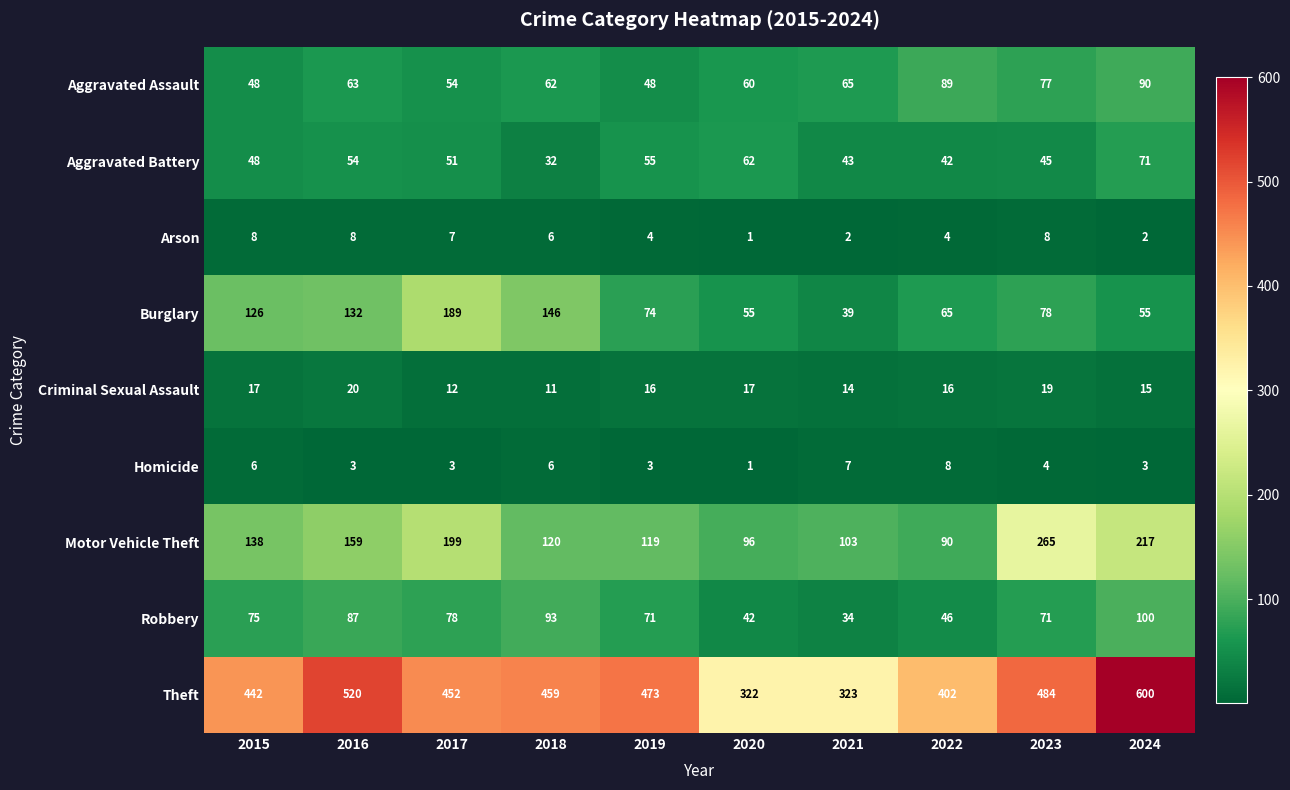

At which category is the sum across all series the highest?

2024